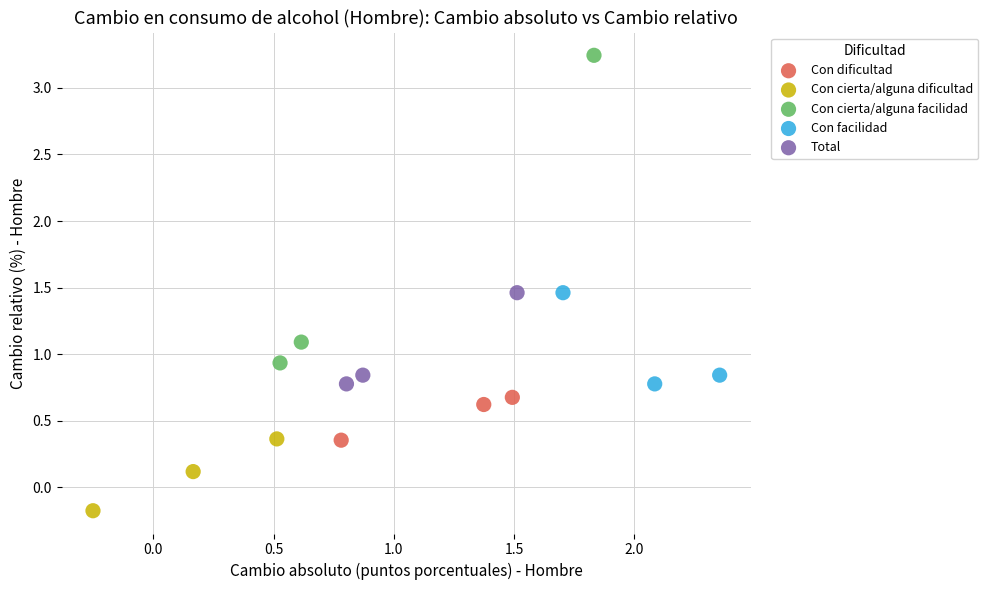

Which series has the largest Y range (max minus min)?

Con cierta/alguna facilidad